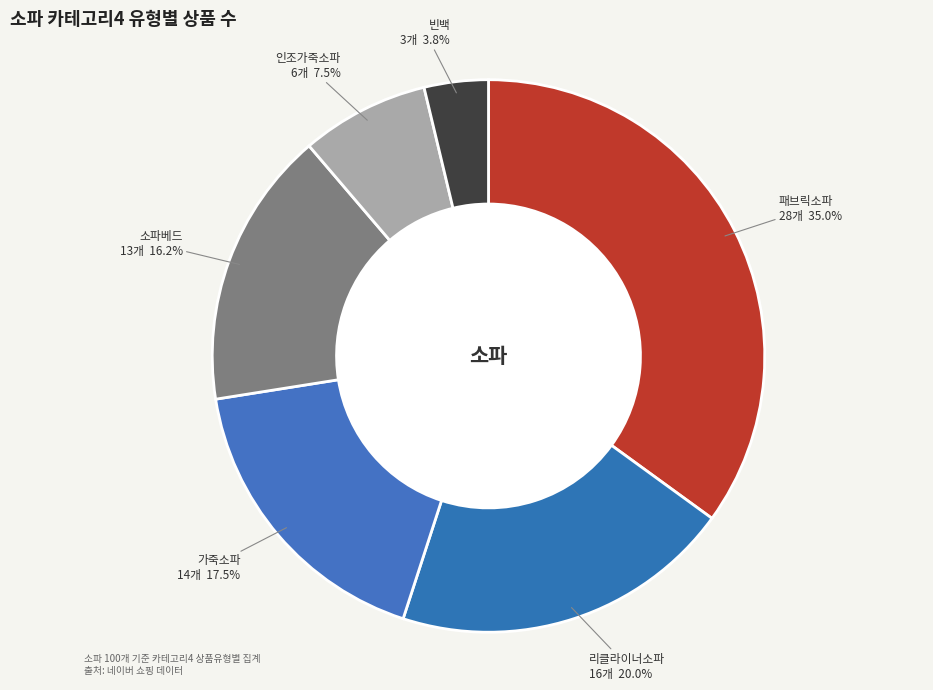

What is the ratio of the value at 인조가죽소파 6개 7.5% to the value at 가죽소파 14개 17.5%?

0.4